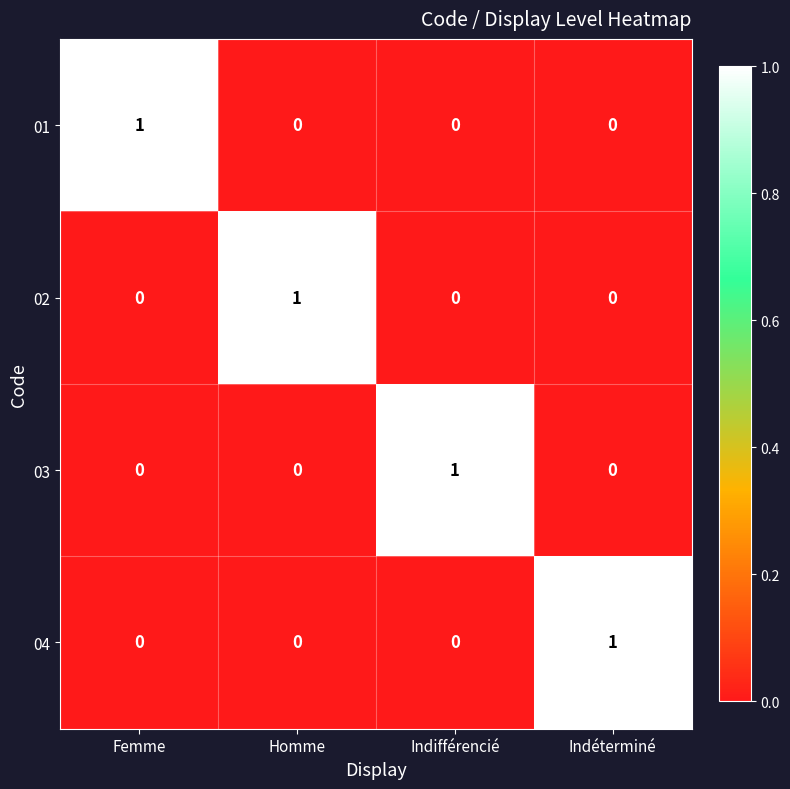

What is the greatest value displayed?

1